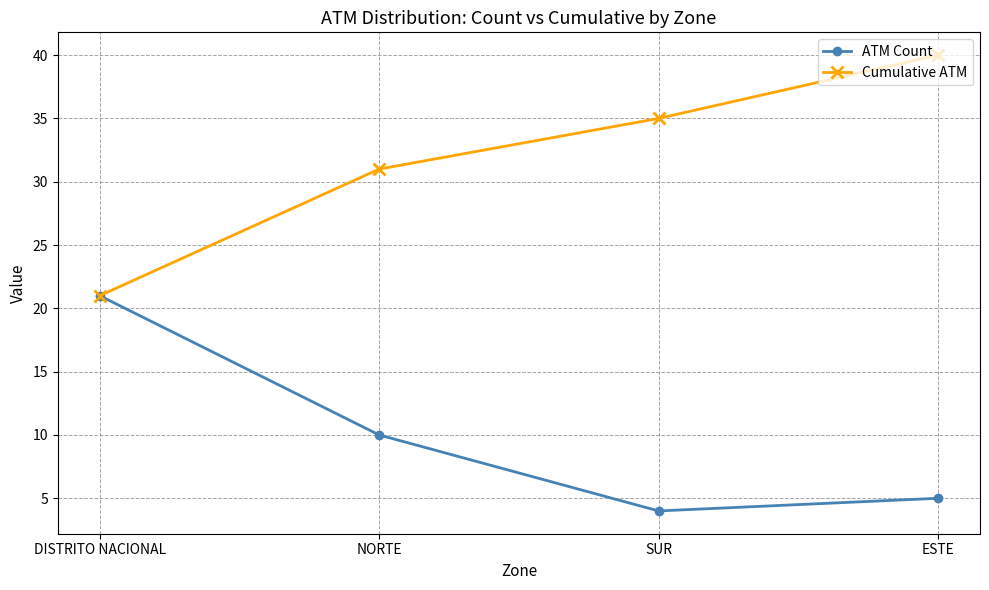

What is the spread (max minus min) of values at SUR?

31